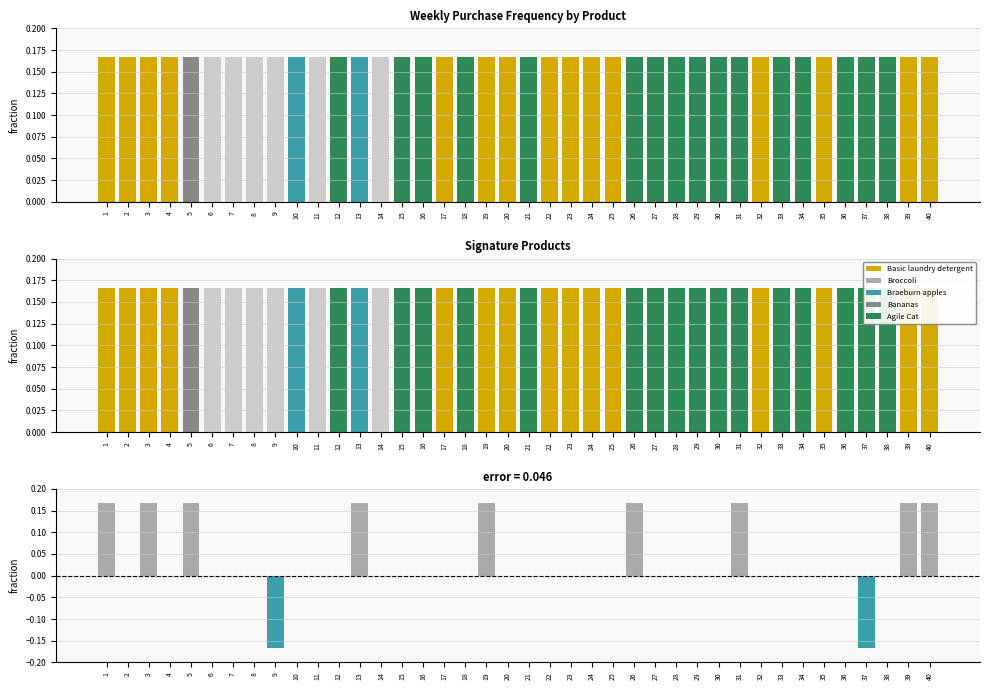

What is the sum of the Bananas 6 pack values at 32 and 33?

0.3